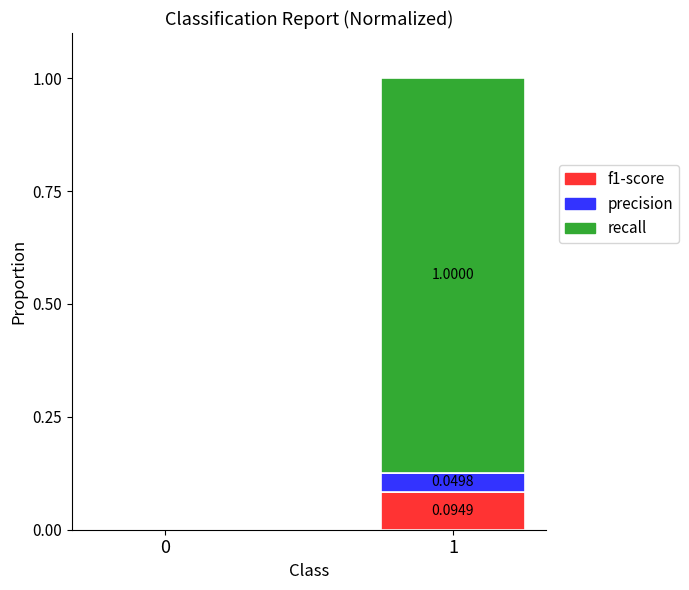

What are all the series names shown in the legend?

f1-score, precision, recall